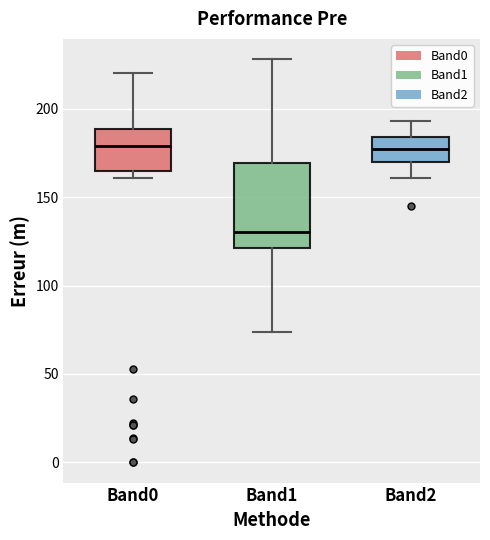

Where is the lower edge of the box for Band1 on the y-axis? The values are not printed on the chart, so give them approximately, as read against the axis.

120